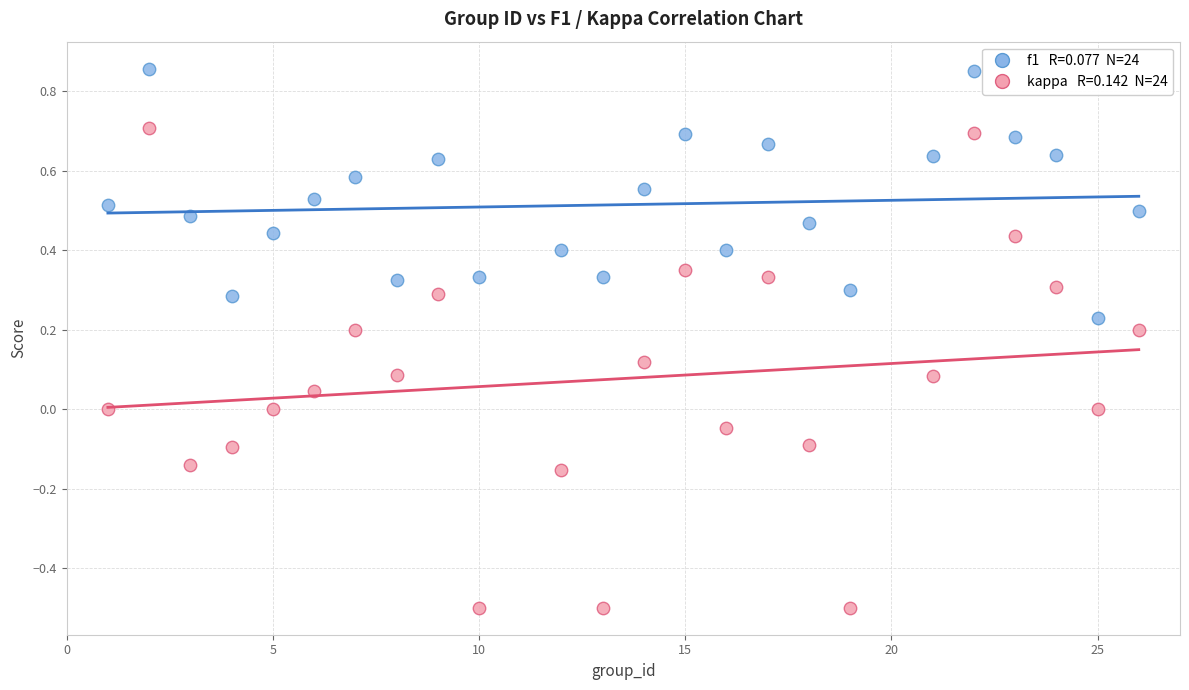

Across all data points, what is the range of X values (max minus min)?

25.0